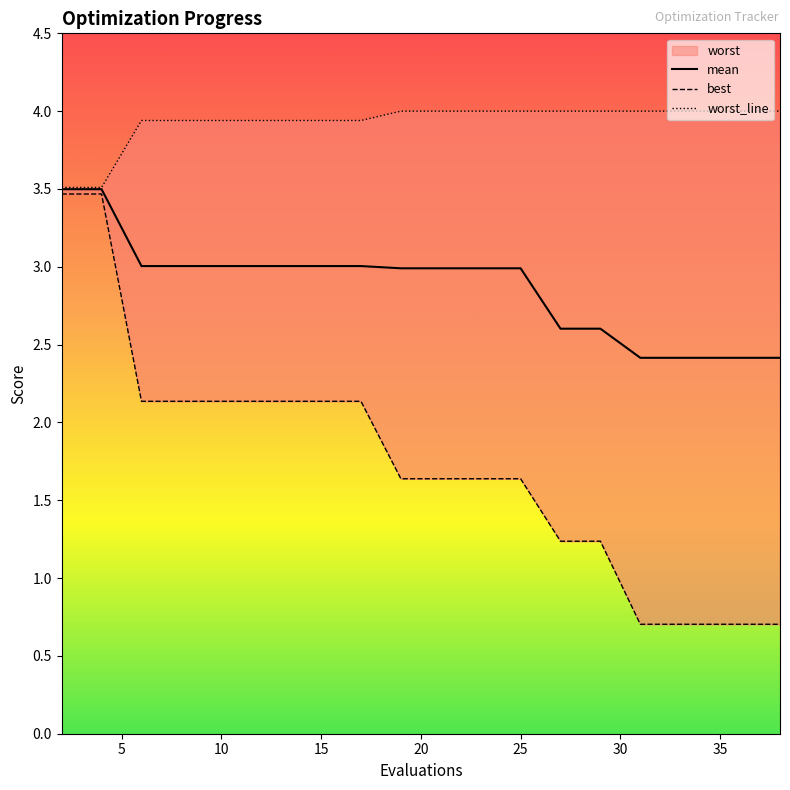

Reading left to right, transcribe all the data shown in this chart.

mean: 2=3.5	4=3.5	6=3.0	8=3.0	10=3.0	12=3.0	13=3.0	15=3.0	17=3.0	19=3.0	21=3.0	23=3.0	25=3.0	27=2.6	29=2.6	31=2.4	32=2.4	34=2.4	36=2.4	38=2.4
best: 2=3.5	4=3.5	6=2.1	8=2.1	10=2.1	12=2.1	13=2.1	15=2.1	17=2.1	19=1.6	21=1.6	23=1.6	25=1.6	27=1.2	29=1.2	31=0.7	32=0.7	34=0.7	36=0.7	38=0.7
worst: 2=3.5	4=3.5	6=3.9	8=3.9	10=3.9	12=3.9	13=3.9	15=3.9	17=3.9	19=4.0	21=4.0	23=4.0	25=4.0	27=4.0	29=4.0	31=4.0	32=4.0	34=4.0	36=4.0	38=4.0